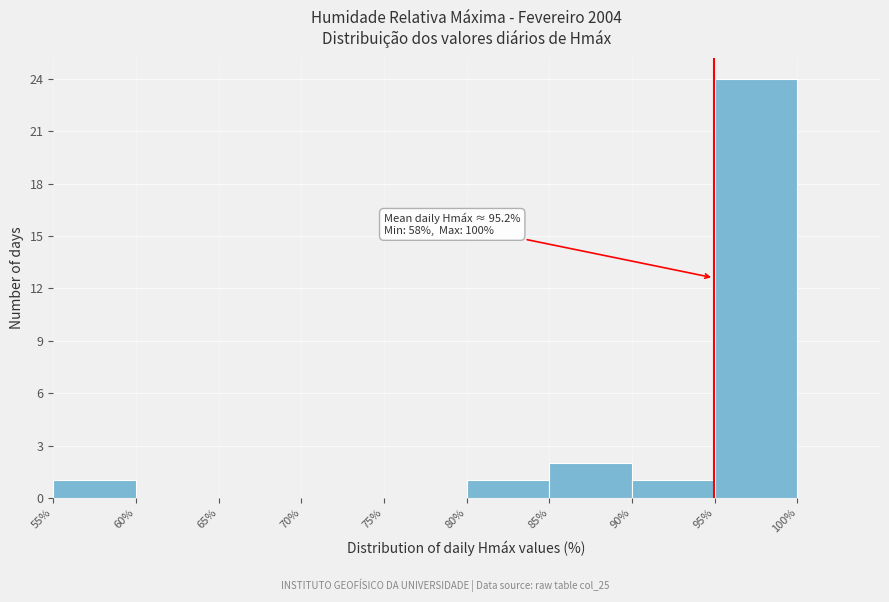

Which range on the x-axis has the tallest bar?

95% to 100%